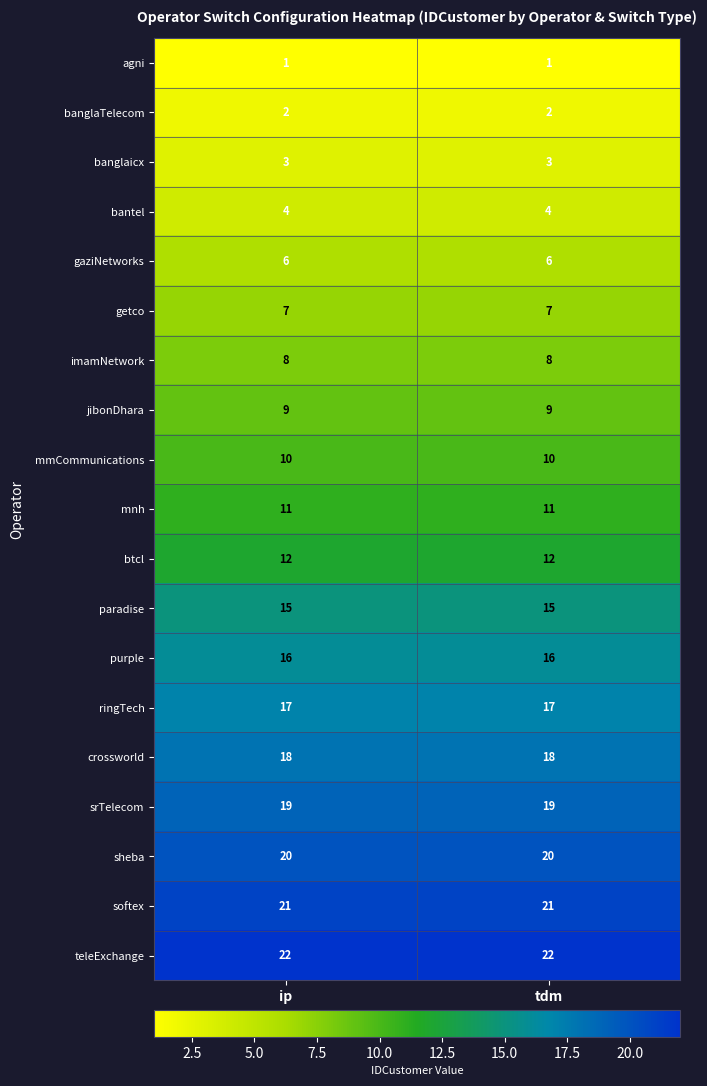

What is the total value across all series at ip?

221